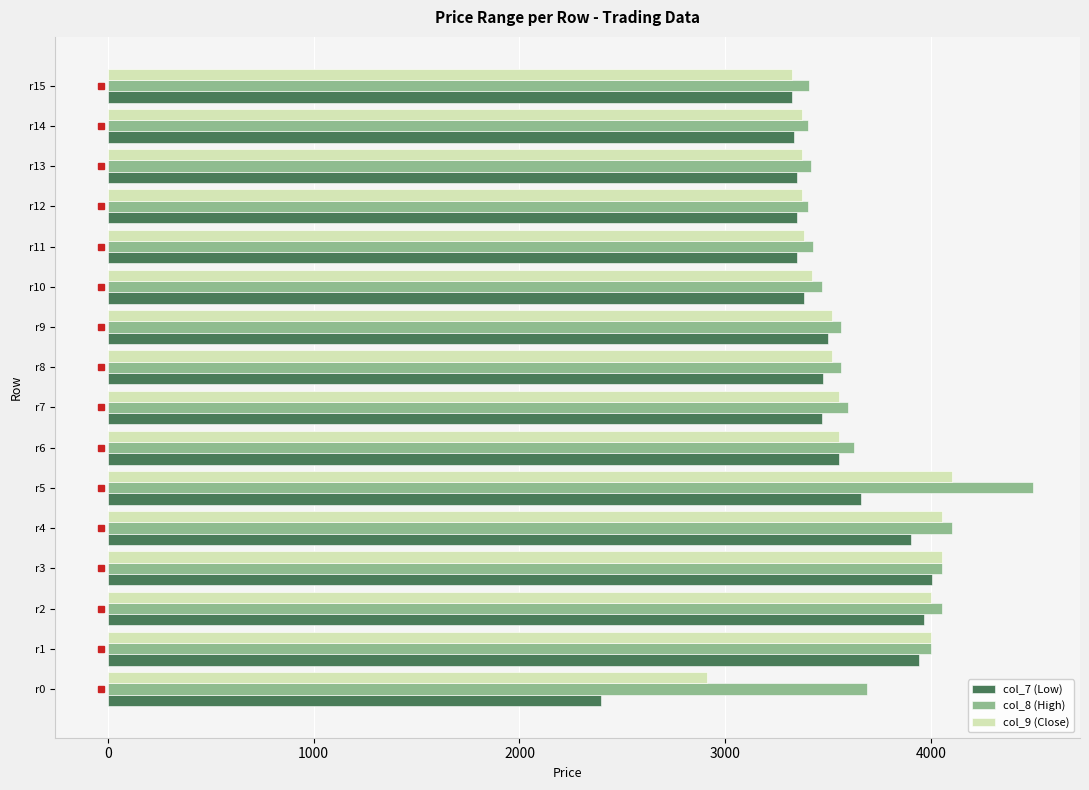

How many categories are shown in the chart?

16